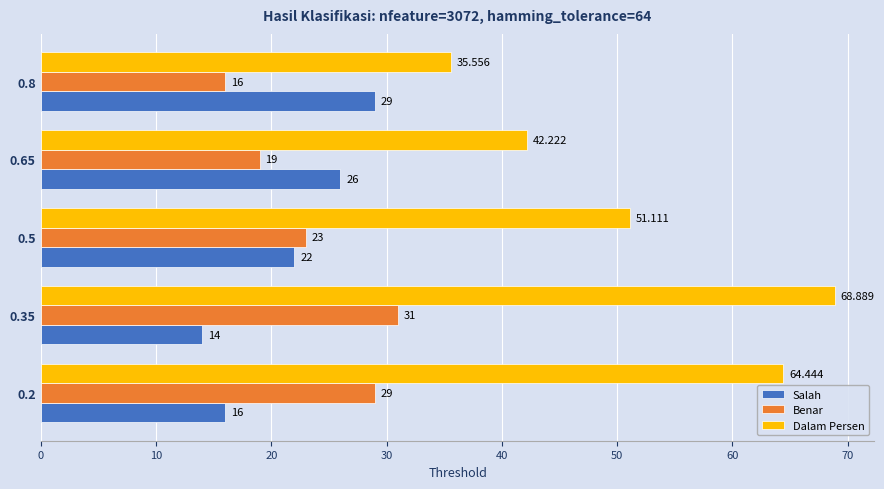

What is the minimum value shown in the chart?

14.0